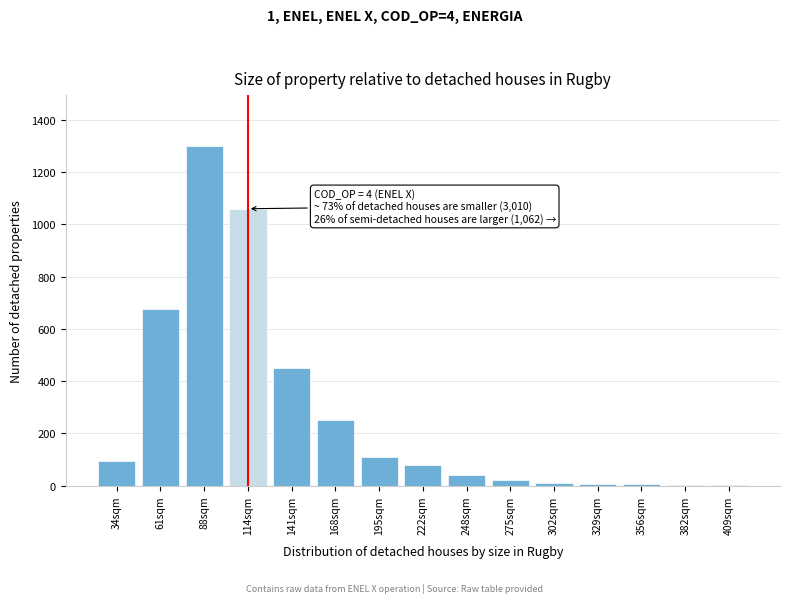

Between 34sqm and 141sqm, which is larger?

141sqm